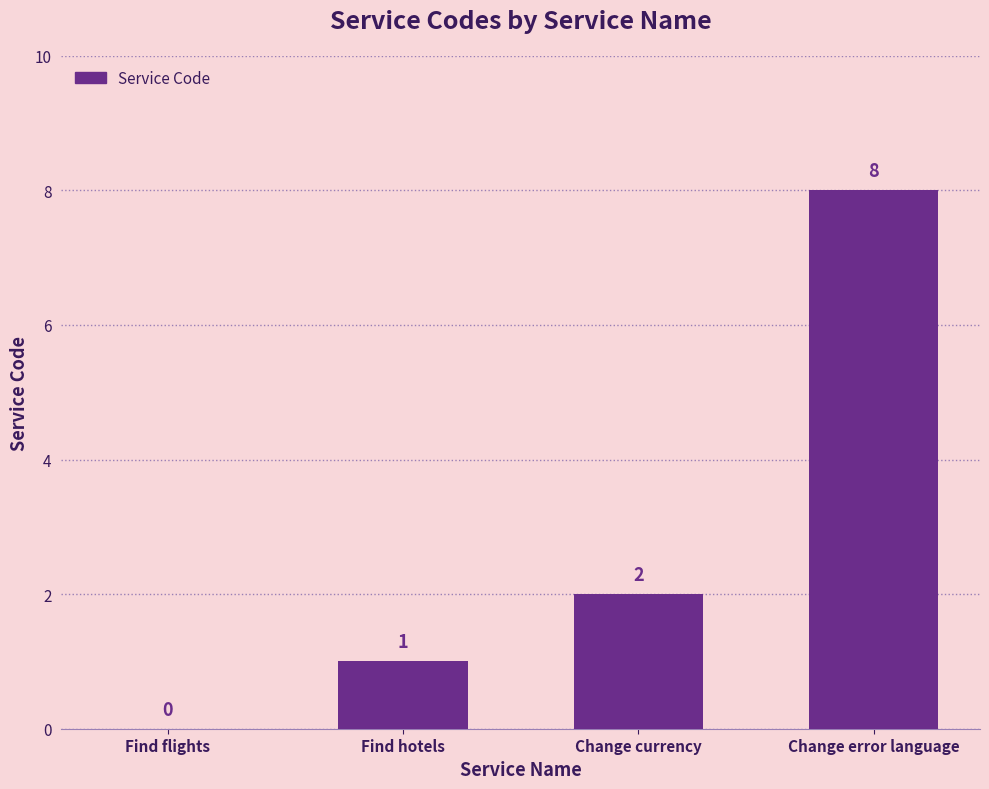

True or false: the data shows 1 at Find hotels.

True